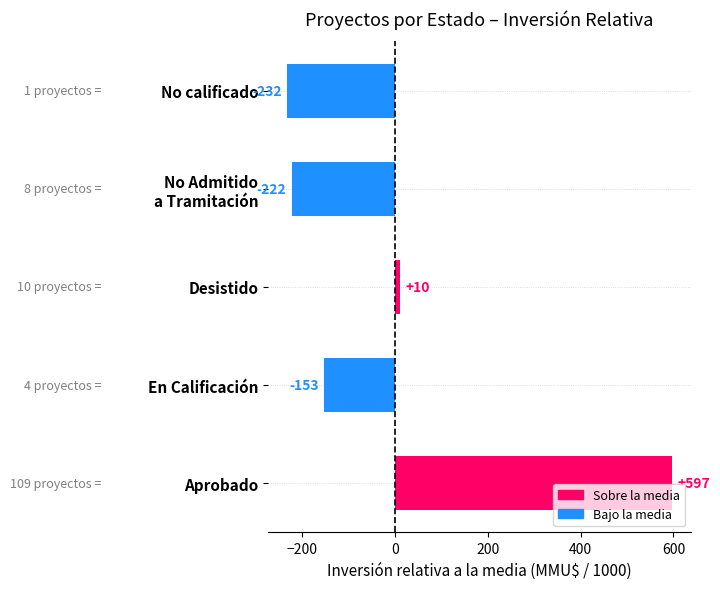

How many values are below -152?

3